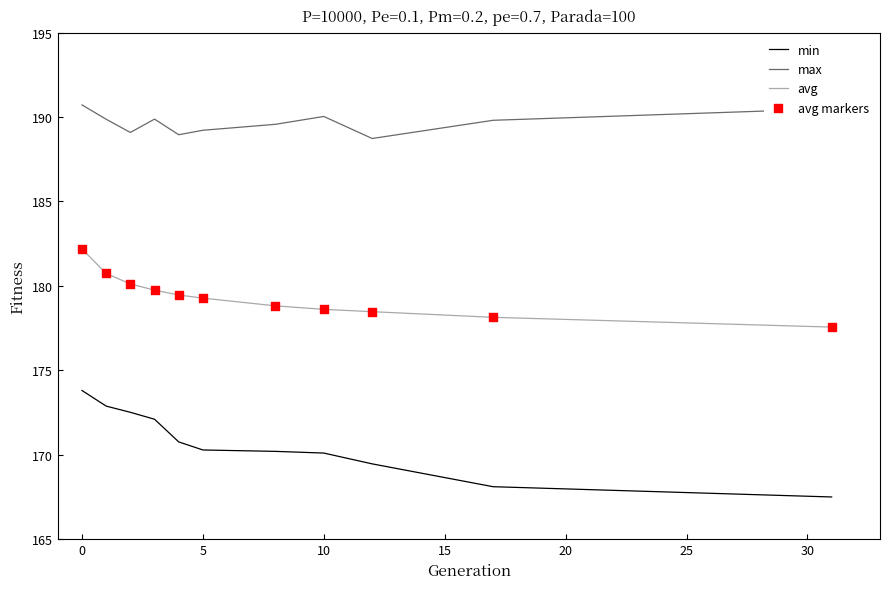

Which series has the largest total across all categories?

max